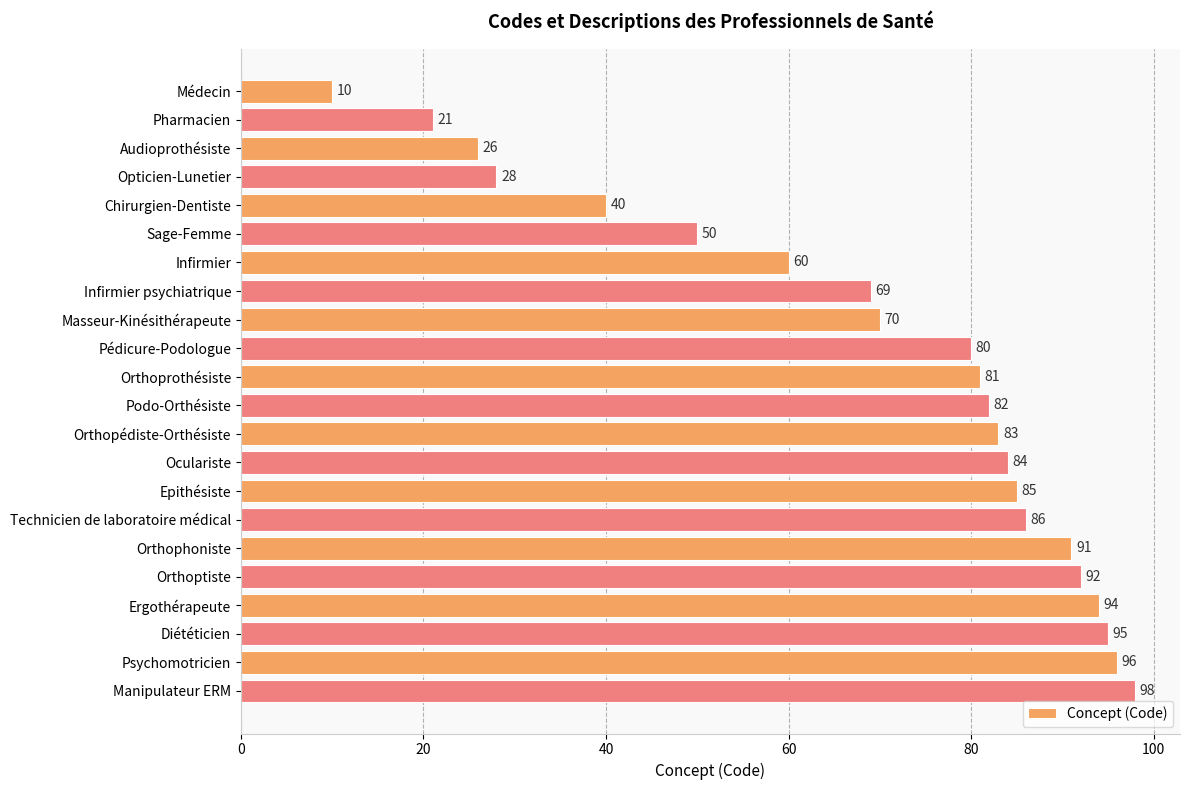

Which category has the highest value across all series?

Manipulateur ERM